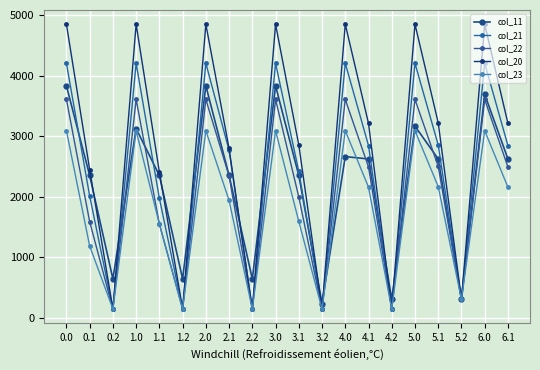

Where is col_21 nearest to the value 2173?

0.1